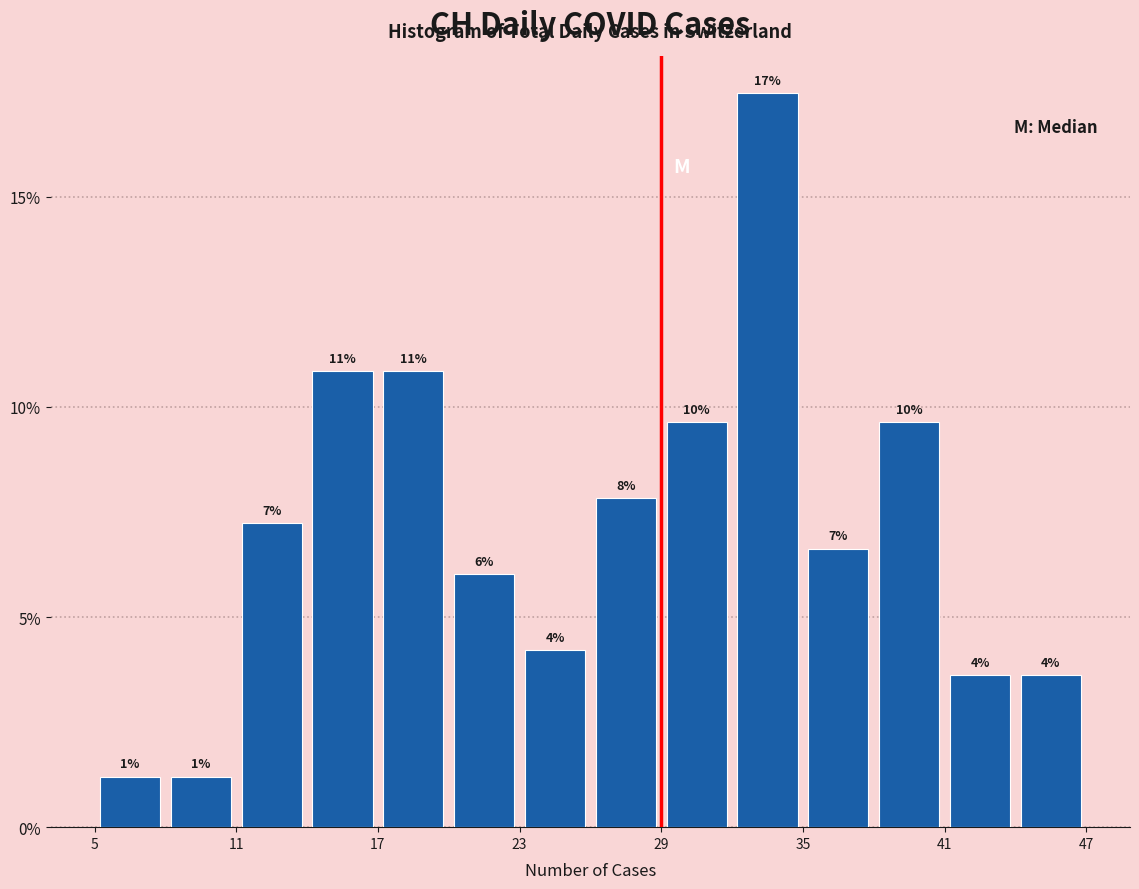

Read against the x-axis, roughly where is the centre of the tallest bar?

34